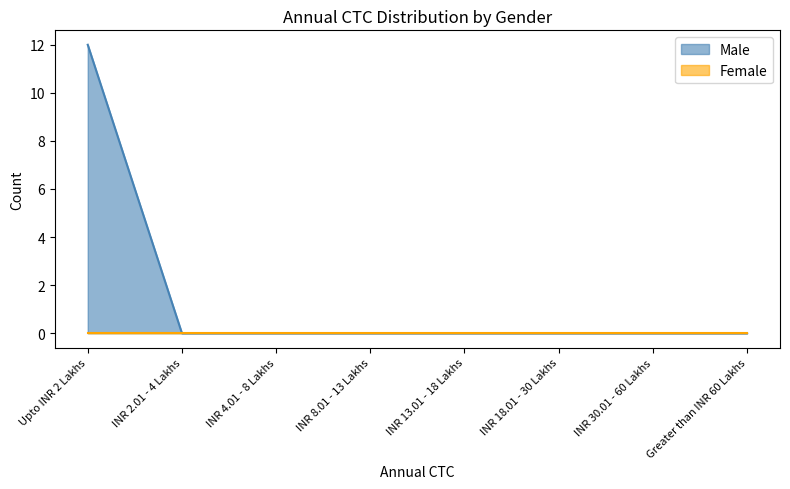

Reading right to left, what are all the values shown in this chart?

Greater than INR 60 Lakhs=0	INR 30.01 - 60 Lakhs=0	INR 18.01 - 30 Lakhs=0	INR 13.01 - 18 Lakhs=0	INR 8.01 - 13 Lakhs=0	INR 4.01 - 8 Lakhs=0	INR 2.01 - 4 Lakhs=0	Upto INR 2 Lakhs=12